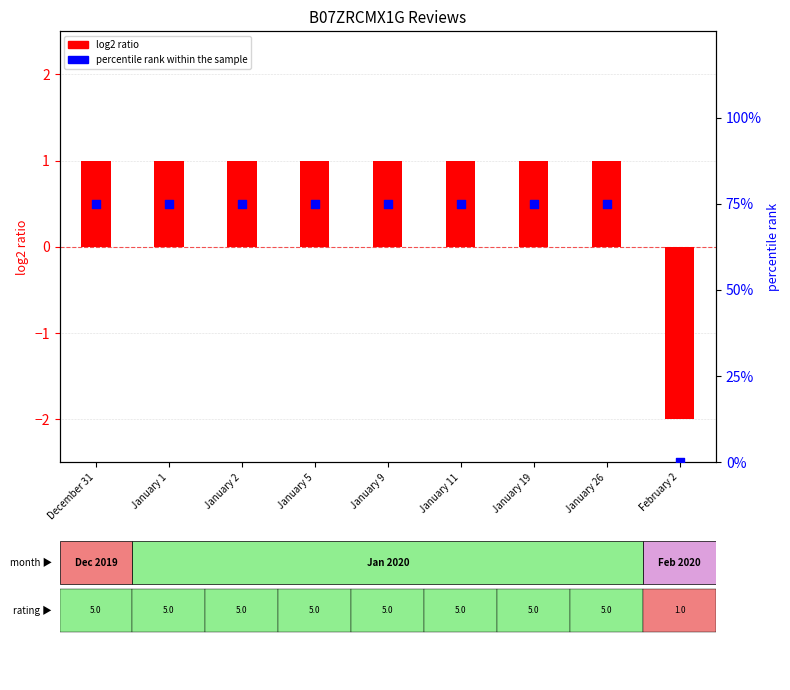

At which category is the sum across all series the highest?

December 31